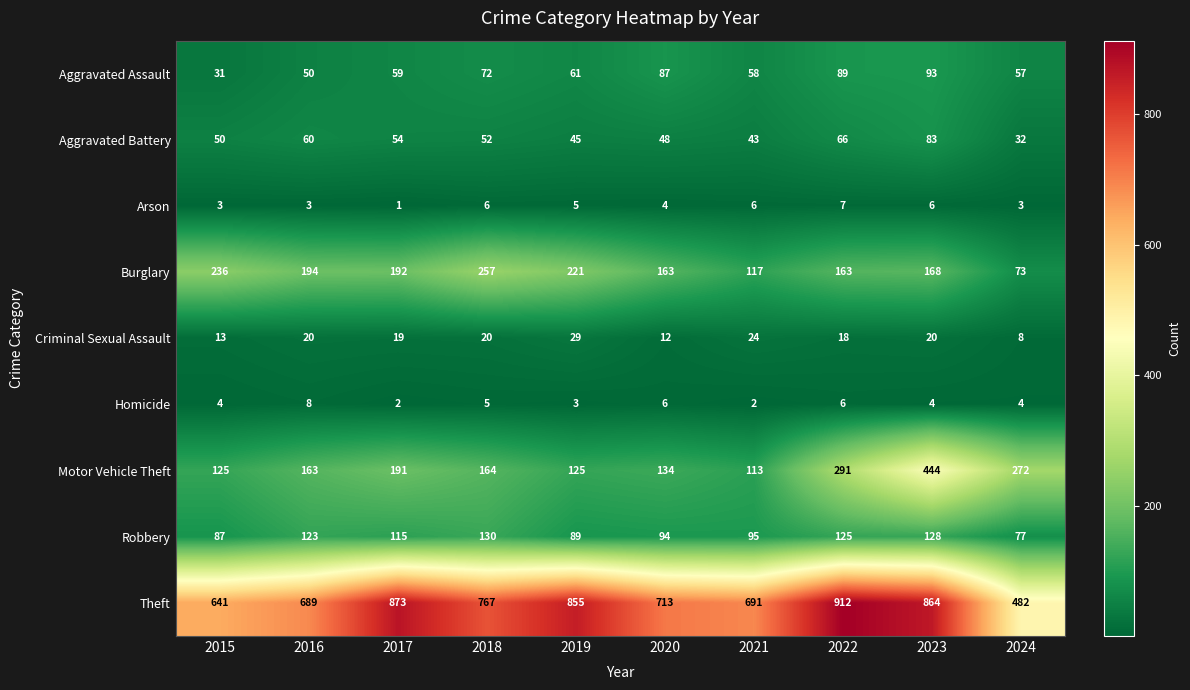

What is the total value across all series at 2021?

1149